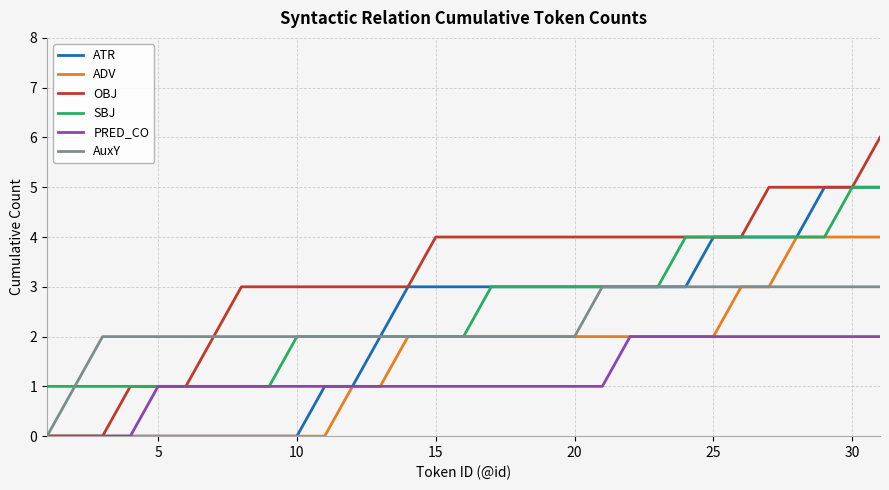

What is the greatest value displayed?

6